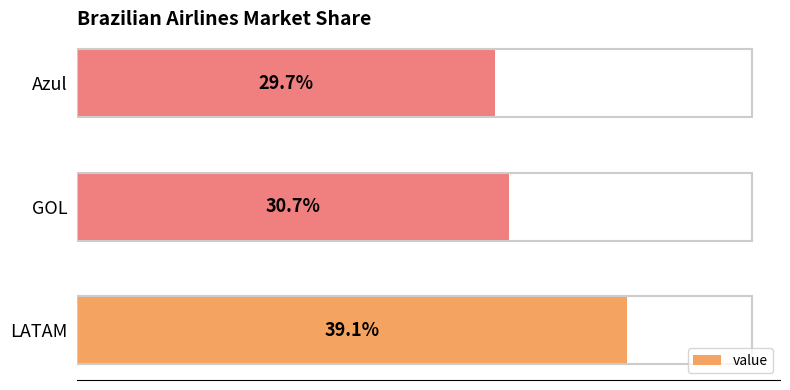

Are the bars horizontal?

Yes